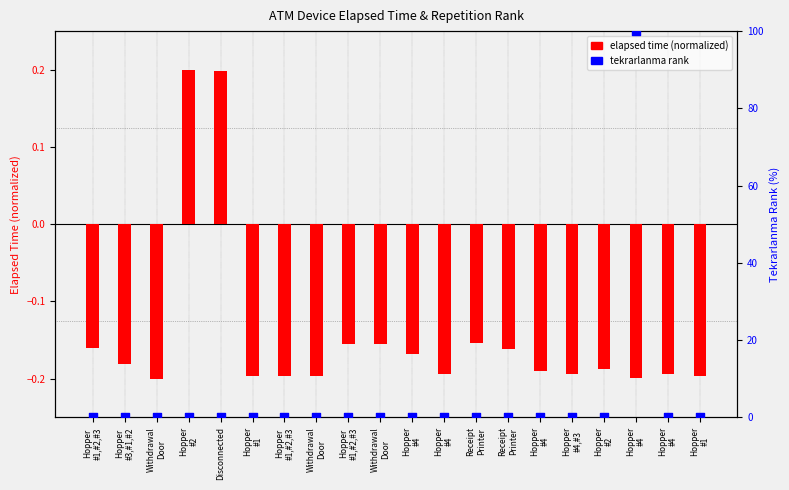

At which category is the sum across all series the highest?

Hopper
#4